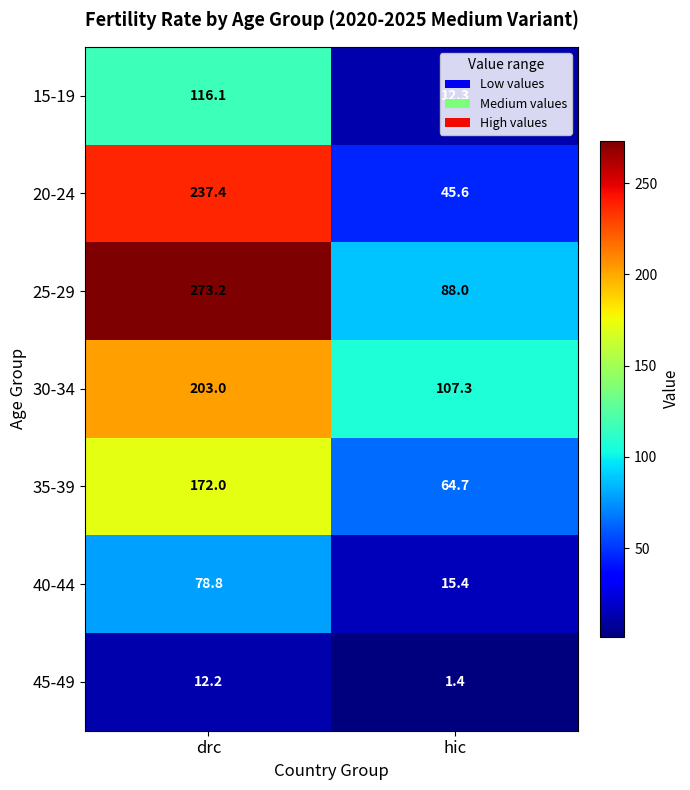

Which series has the largest total across all categories?

25-29